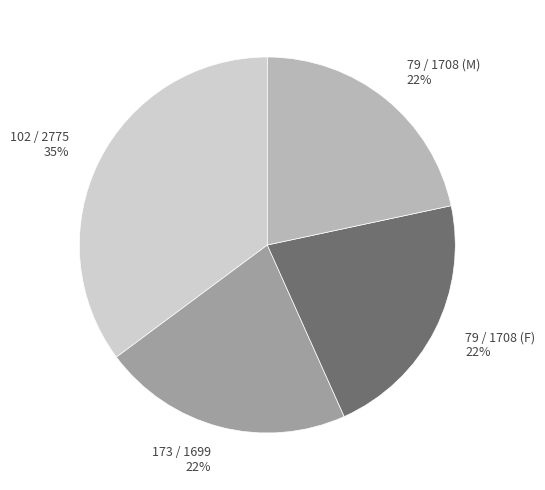

Approximately how many times larger is the value at 102 / 2775 compared to 79 / 1708 (F)?

1.6